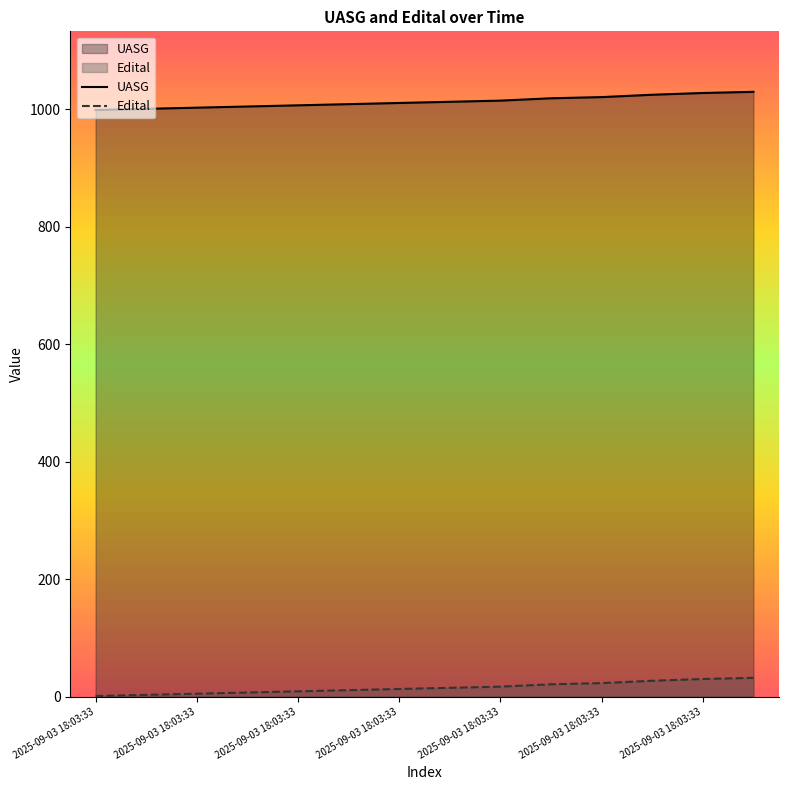

Count the number of categories in the chart.

14